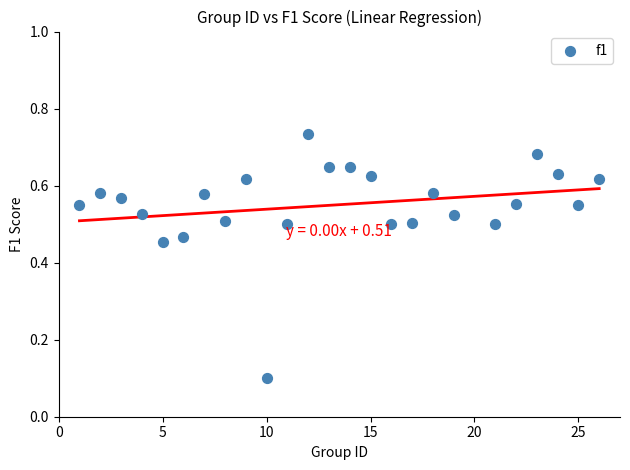

What is the range of X values (max minus min)?

25.0